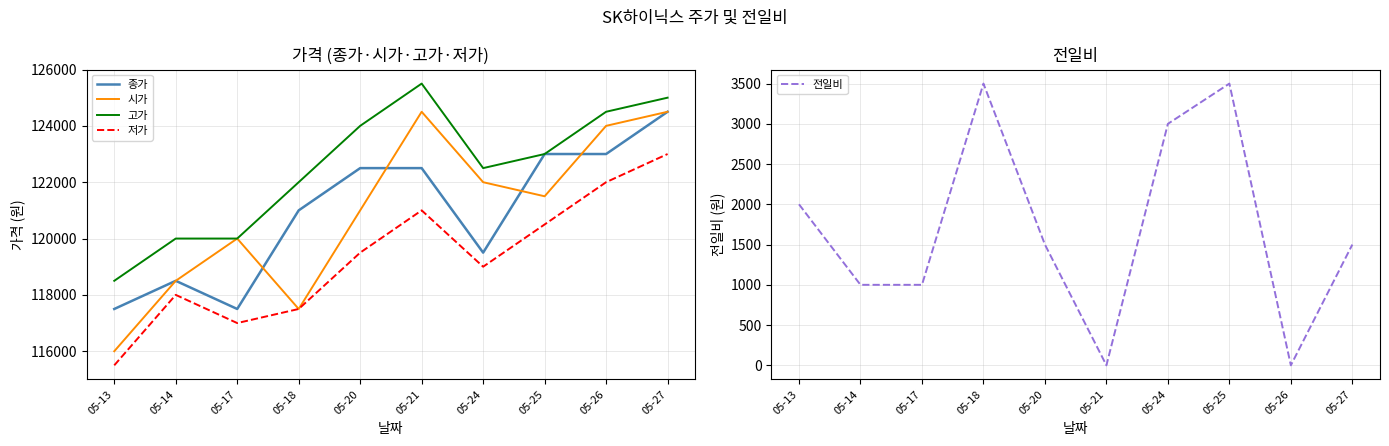

What is the difference between the highest and lowest values at 05-18?

118500